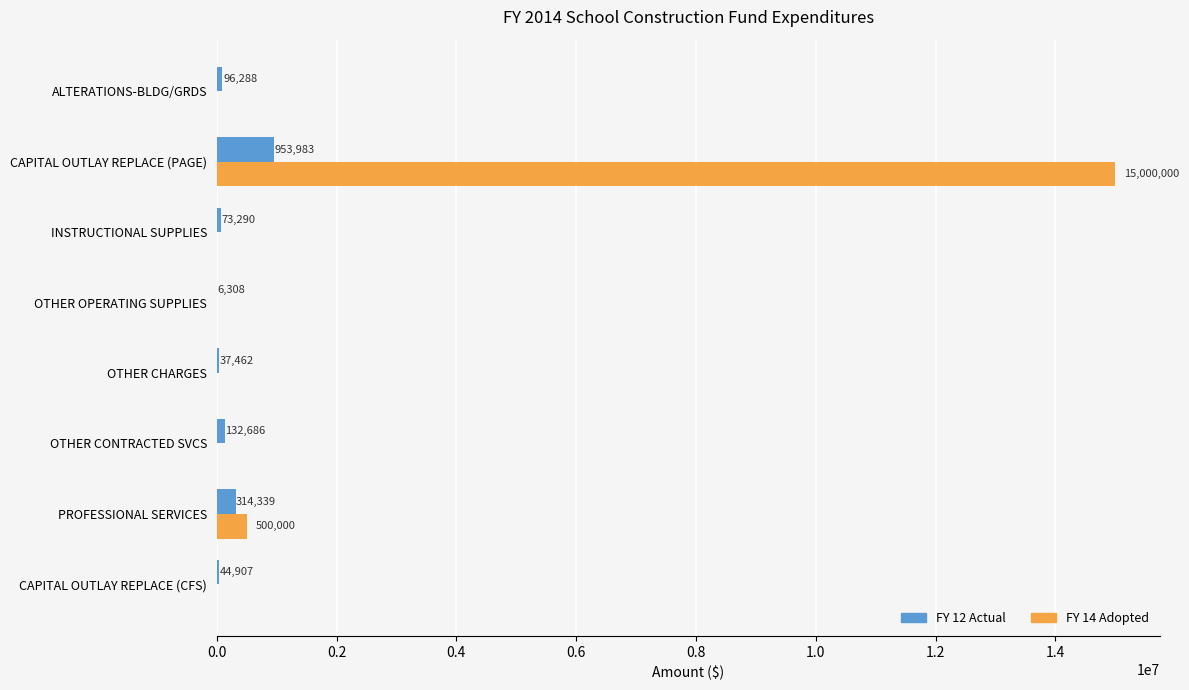

How many data points in FY 14 Adopted are above 0?

2